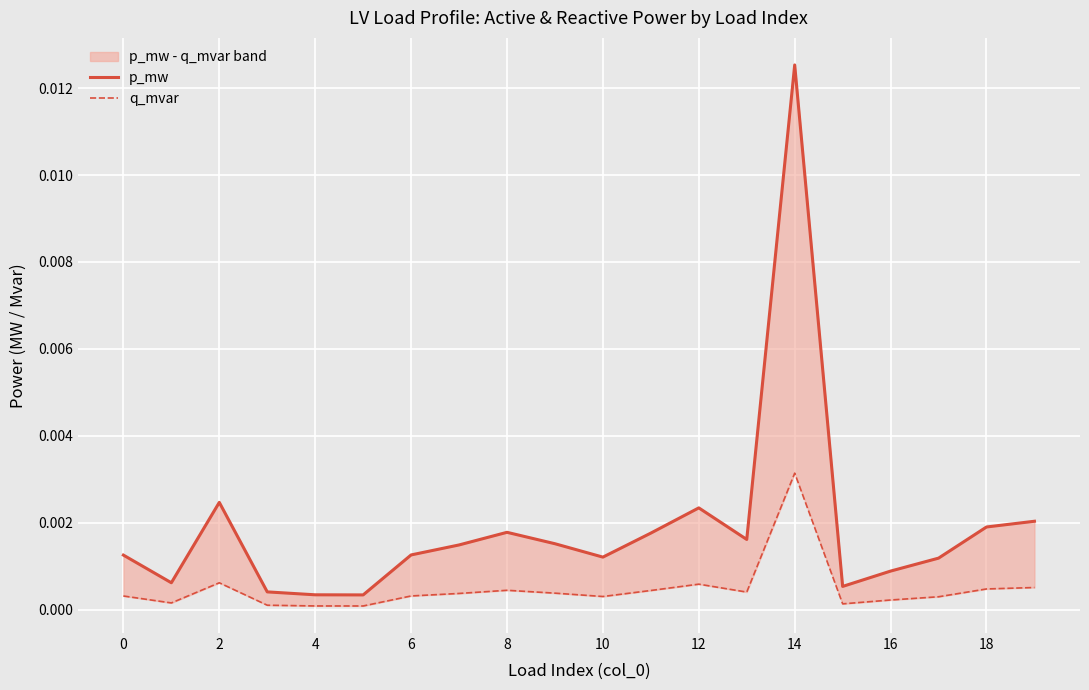

Which series has the widest spread of values?

p_mw